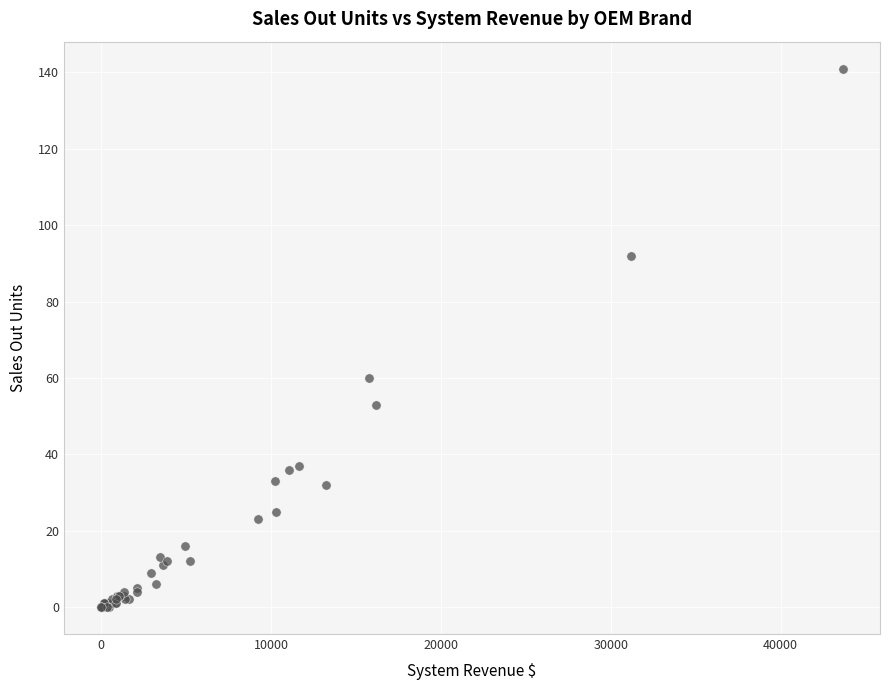

What Y value in the scatter plot is closest to 70?

60